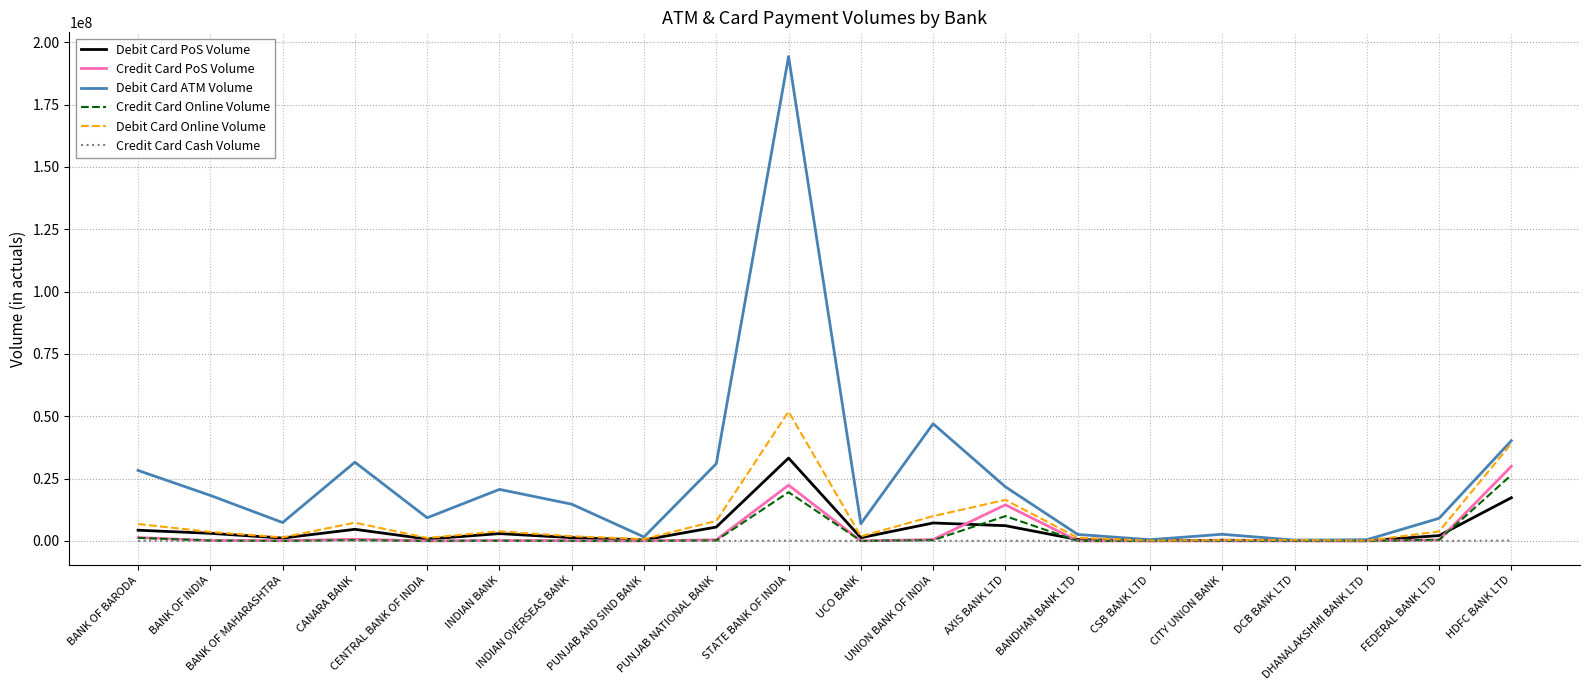

How many lines are shown in the chart?

6